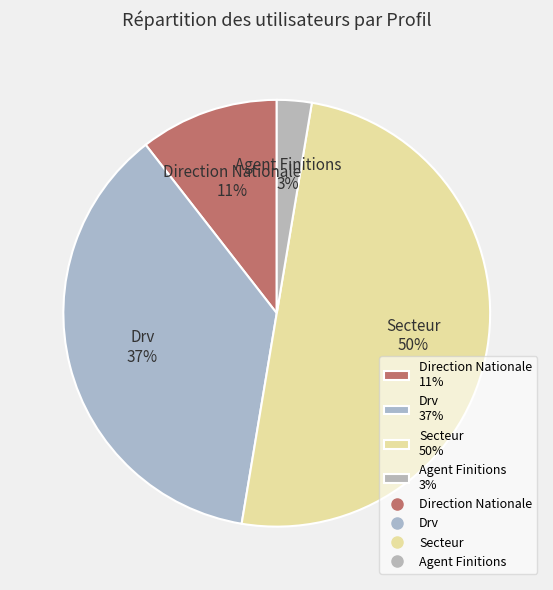

Which has a higher value, Secteur 50% or Drv 37%?

Secteur 50%